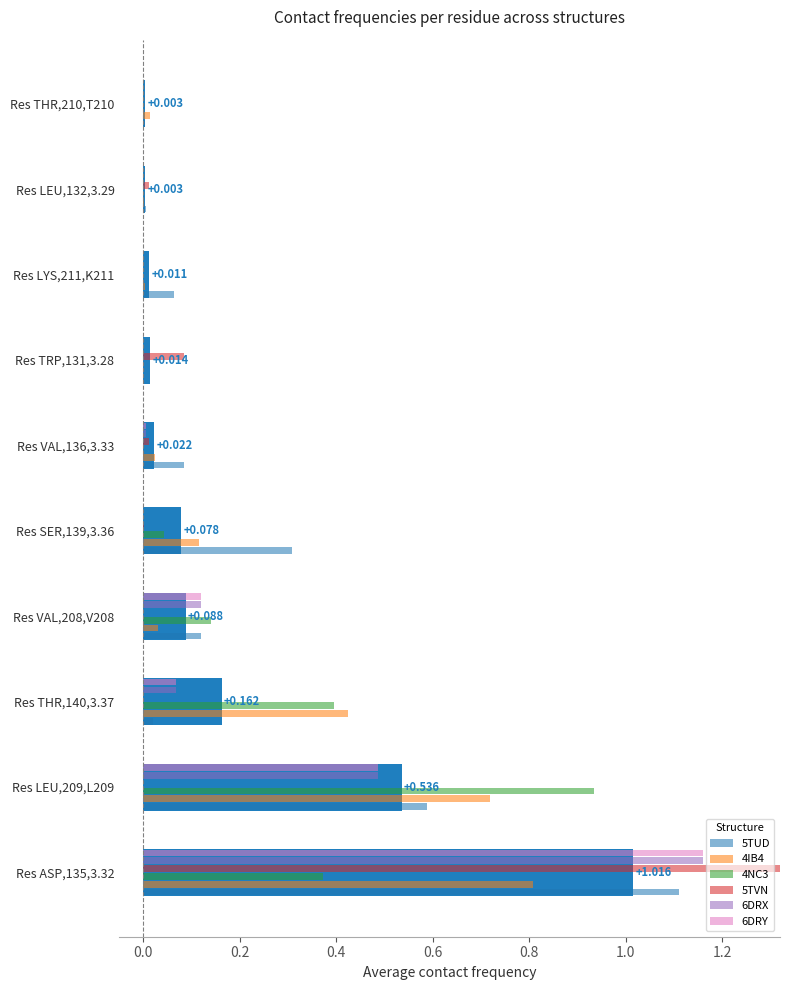

What is the average value of the 4IB4 series?

0.2